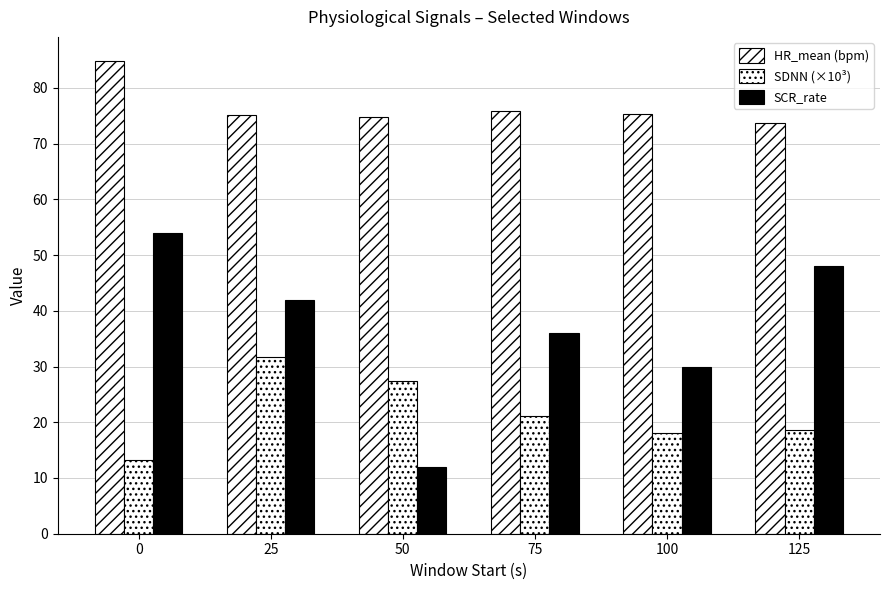

Reading left to right, what are all the values shown in this chart?

HR_mean (bpm): 84.9	75.2	74.8	75.9	75.4	73.7
SDNN (×10³): 13.2	31.8	27.4	21.1	18.0	18.6
SCR_rate: 54.0	42.0	12.0	36.0	30.0	48.0